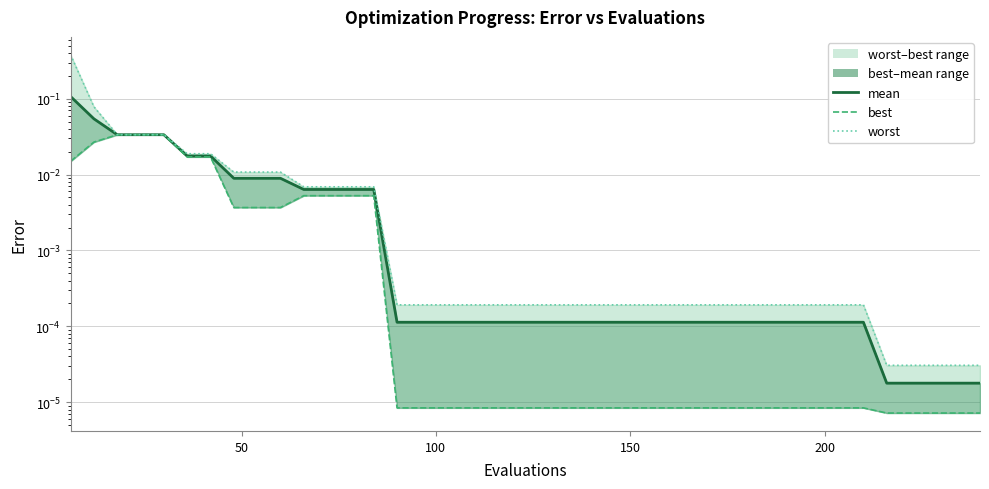

Is the value of mean at 0 greater than the value of best at 21?

Yes